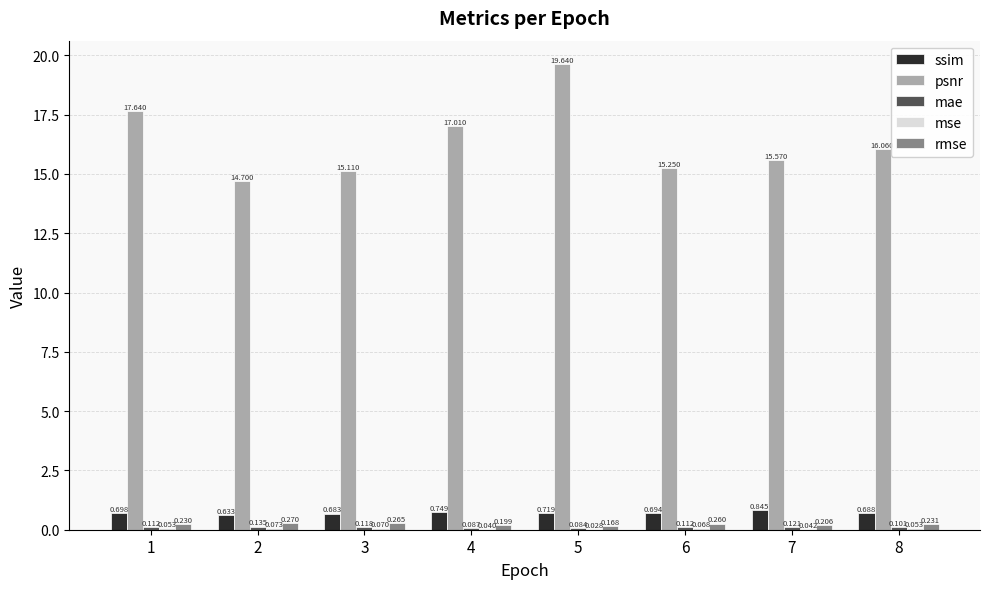

Which series has the largest total across all categories?

psnr